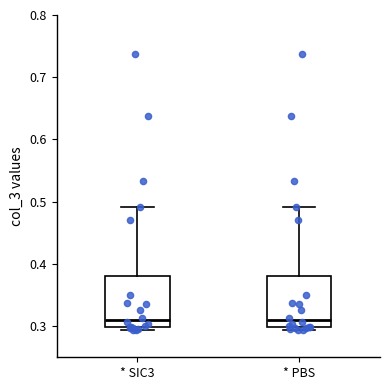

Reading left to right, transcribe this box plot: for each box, give where its median line is, the range the box spans, and where its two whiskers end, as read against the y-axis. The values are not printed on the chart, so give them approximately, as read against the axis.

* SIC3: median 0.31, box 0.30 to 0.38, whiskers 0.29 to 0.49
* PBS: median 0.31, box 0.30 to 0.38, whiskers 0.29 to 0.49